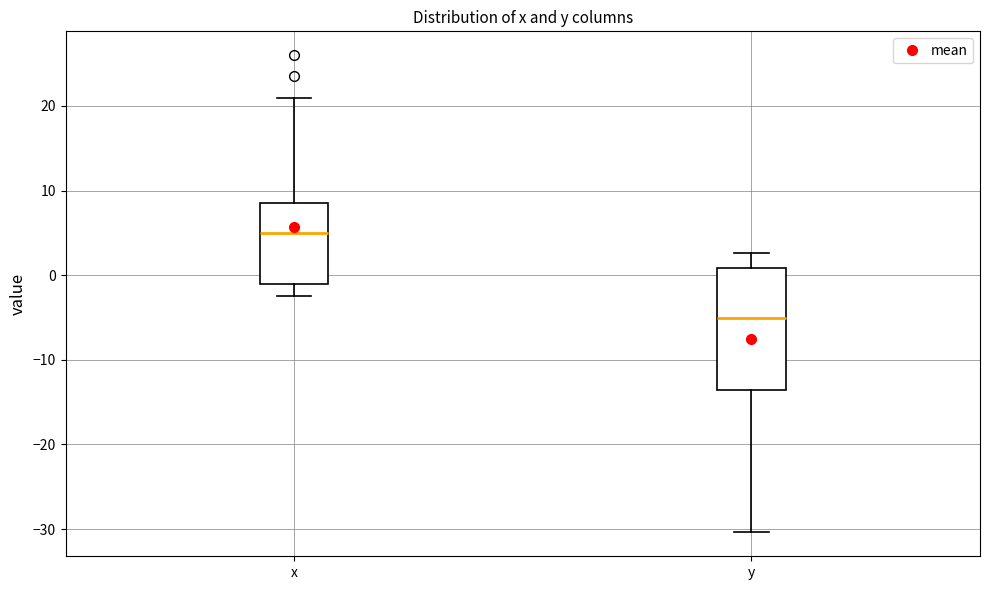

Comparing the boxes themselves (not the whiskers), which one is the tallest?

y